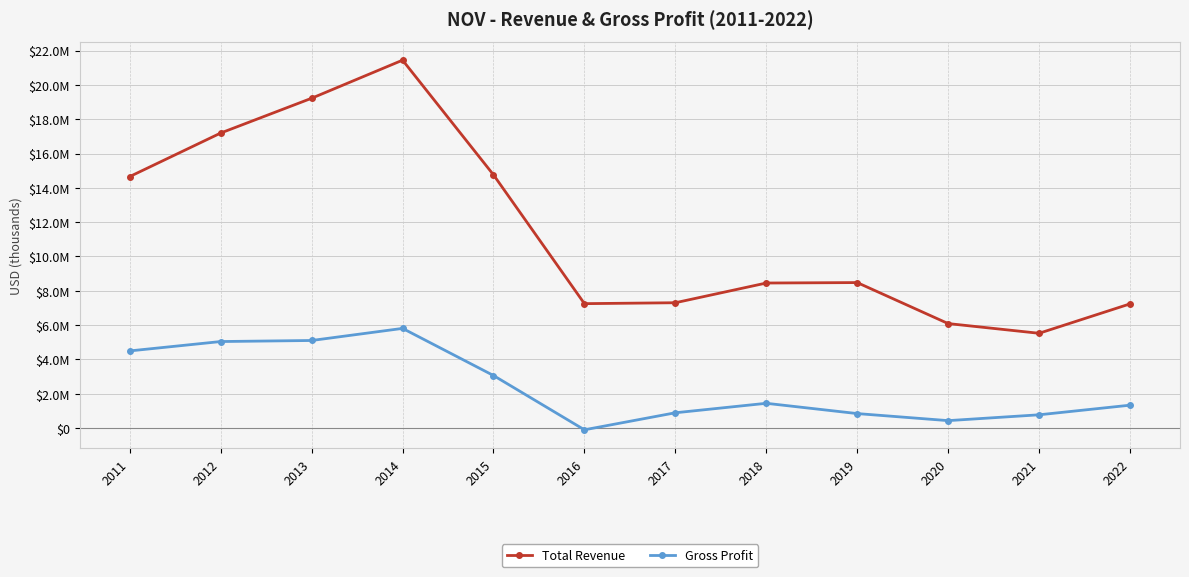

Which series has the largest total across all categories?

Total Revenue